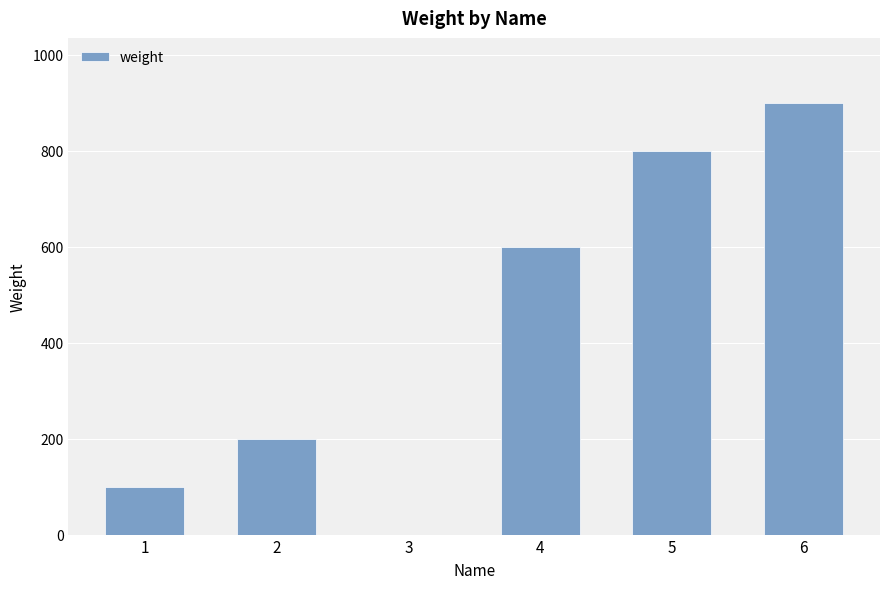

The value at 4 is 968. True or false?

False